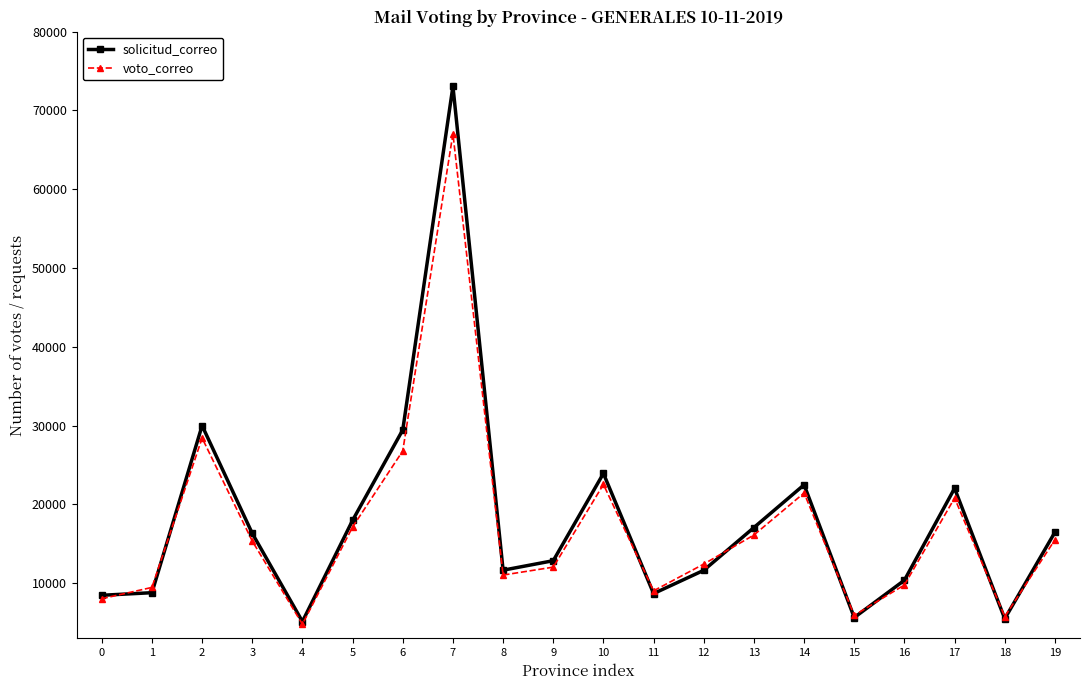

List the series in order of their overall mean, highest first.

solicitud_correo, voto_correo